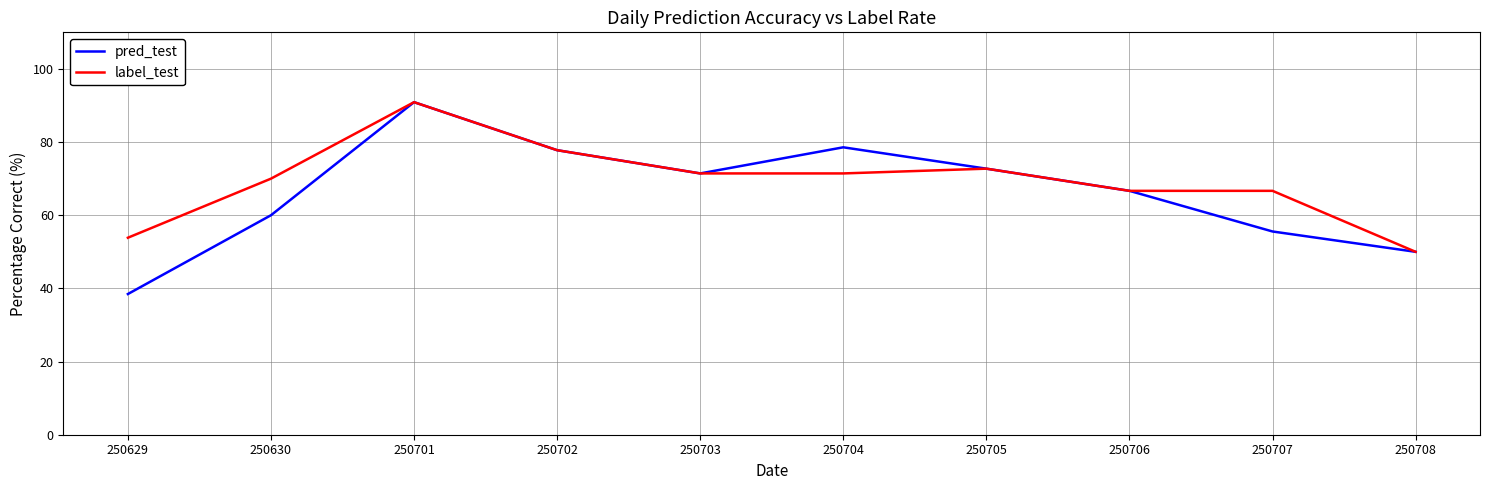

At which label is pred_test closest to 64?

250706